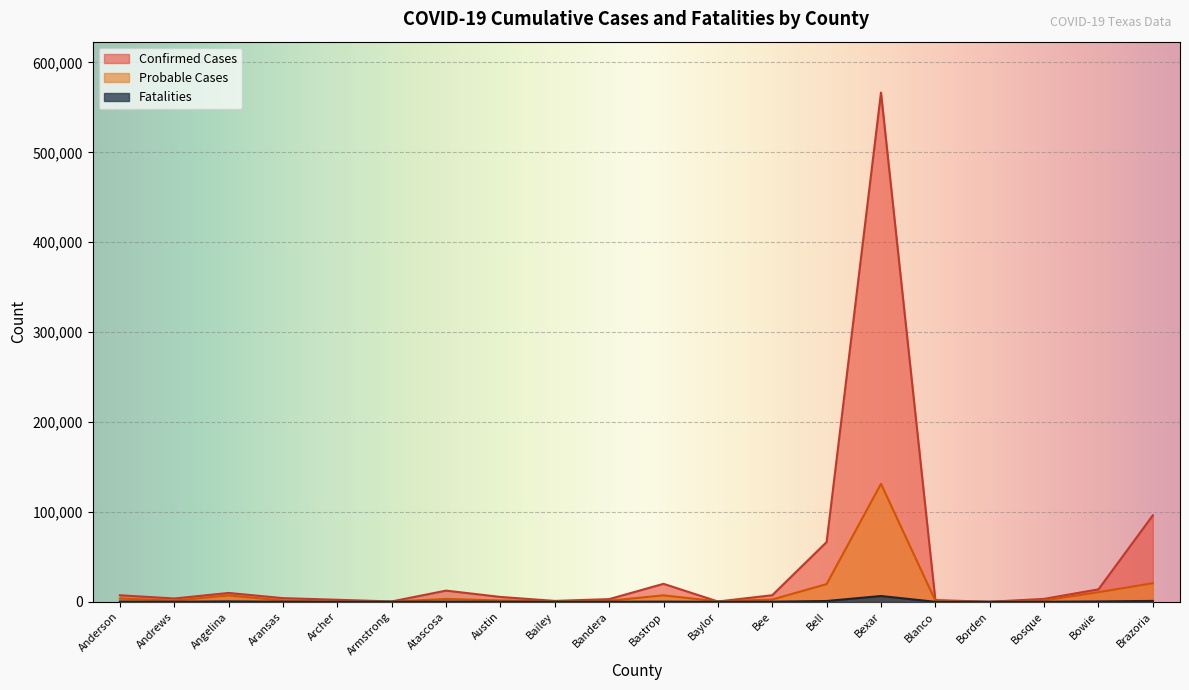

Reading left to right, what are all the values shown in this chart?

Confirmed Cases: Anderson=7336	Andrews=3733	Angelina=9891	Aransas=4131	Archer=2310	Armstrong=442	Atascosa=12493	Austin=5461	Bailey=1046	Bandera=3039	Bastrop=20056	Baylor=393	Bee=7366	Bell=66523	Bexar=566483	Blanco=1915	Borden=92	Bosque=3300	Bowie=13902	Brazoria=96251
Probable Cases: Anderson=3624	Andrews=1357	Angelina=7183	Aransas=1415	Archer=332	Armstrong=252	Atascosa=3236	Austin=1540	Bailey=717	Bandera=1267	Bastrop=7244	Baylor=543	Bee=2609	Bell=19765	Bexar=131330	Blanco=1302	Borden=32	Bosque=1591	Bowie=10750	Brazoria=20715
Fatalities: Anderson=256	Andrews=74	Angelina=503	Aransas=98	Archer=30	Armstrong=10	Atascosa=240	Austin=84	Bailey=39	Bandera=80	Bastrop=254	Baylor=33	Bee=155	Bell=945	Bexar=6501	Blanco=35	Borden=2	Bosque=76	Bowie=455	Brazoria=1039